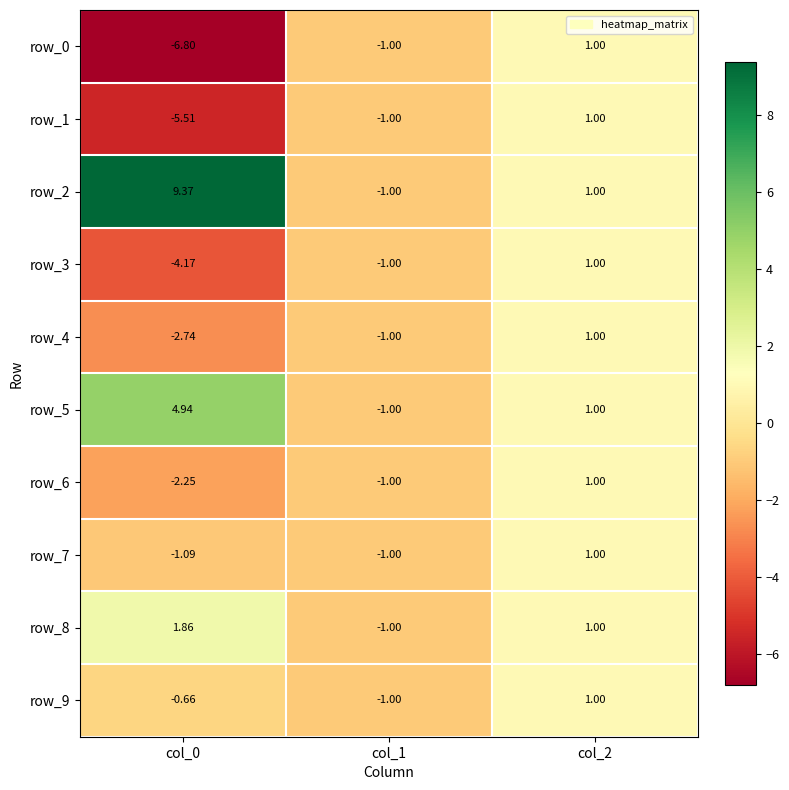

Reading right to left, transcribe all the data shown in this chart.

row_0: col_2=1.0	col_1=-1.0	col_0=-6.8
row_1: col_2=1.0	col_1=-1.0	col_0=-5.5
row_2: col_2=1.0	col_1=-1.0	col_0=9.4
row_3: col_2=1.0	col_1=-1.0	col_0=-4.2
row_4: col_2=1.0	col_1=-1.0	col_0=-2.7
row_5: col_2=1.0	col_1=-1.0	col_0=4.9
row_6: col_2=1.0	col_1=-1.0	col_0=-2.2
row_7: col_2=1.0	col_1=-1.0	col_0=-1.1
row_8: col_2=1.0	col_1=-1.0	col_0=1.9
row_9: col_2=1.0	col_1=-1.0	col_0=-0.7